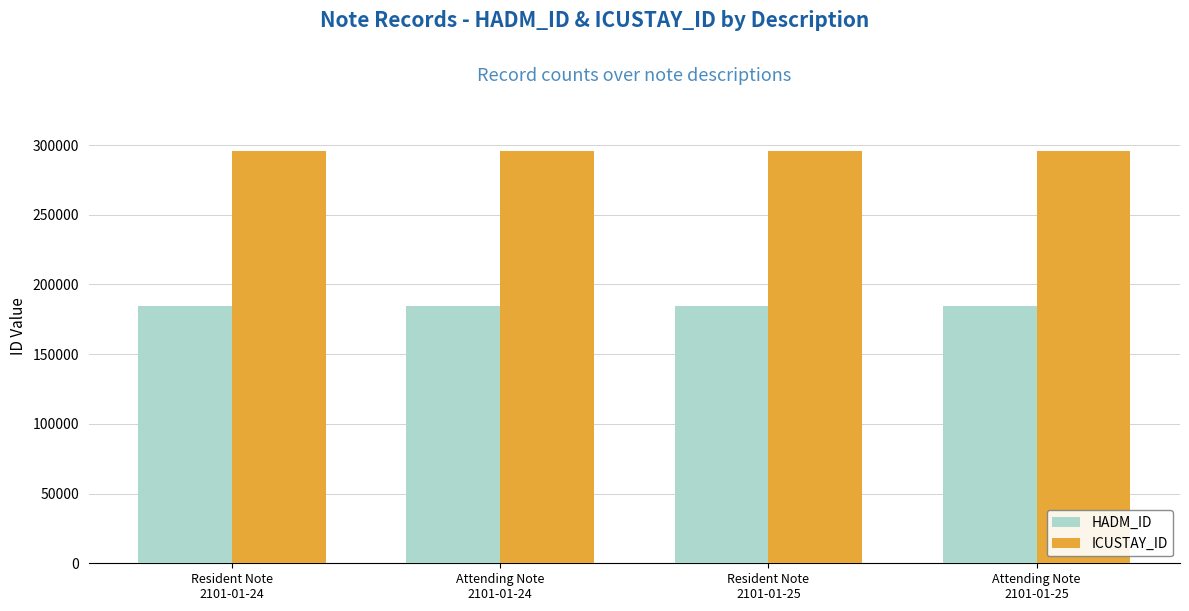

Rank the series by their maximum value, from lowest to highest.

HADM_ID, ICUSTAY_ID